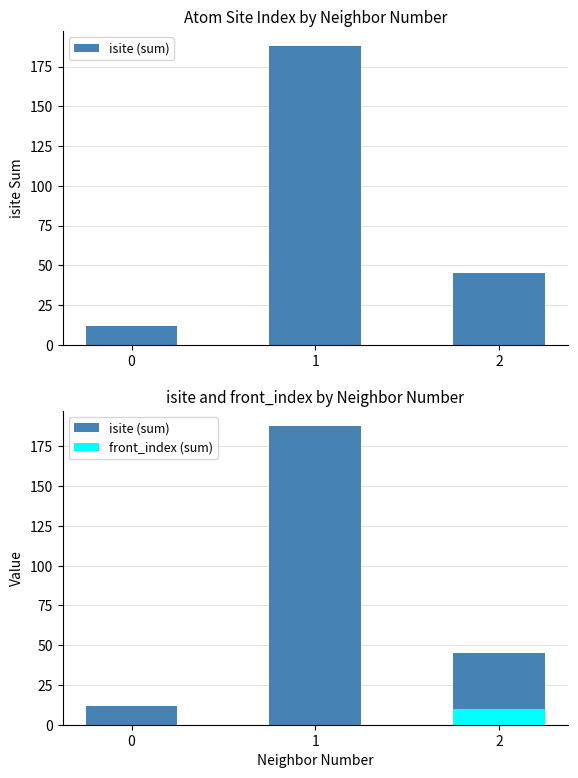

Rank the categories by isite (sum) value from lowest to highest.

0, 2, 1